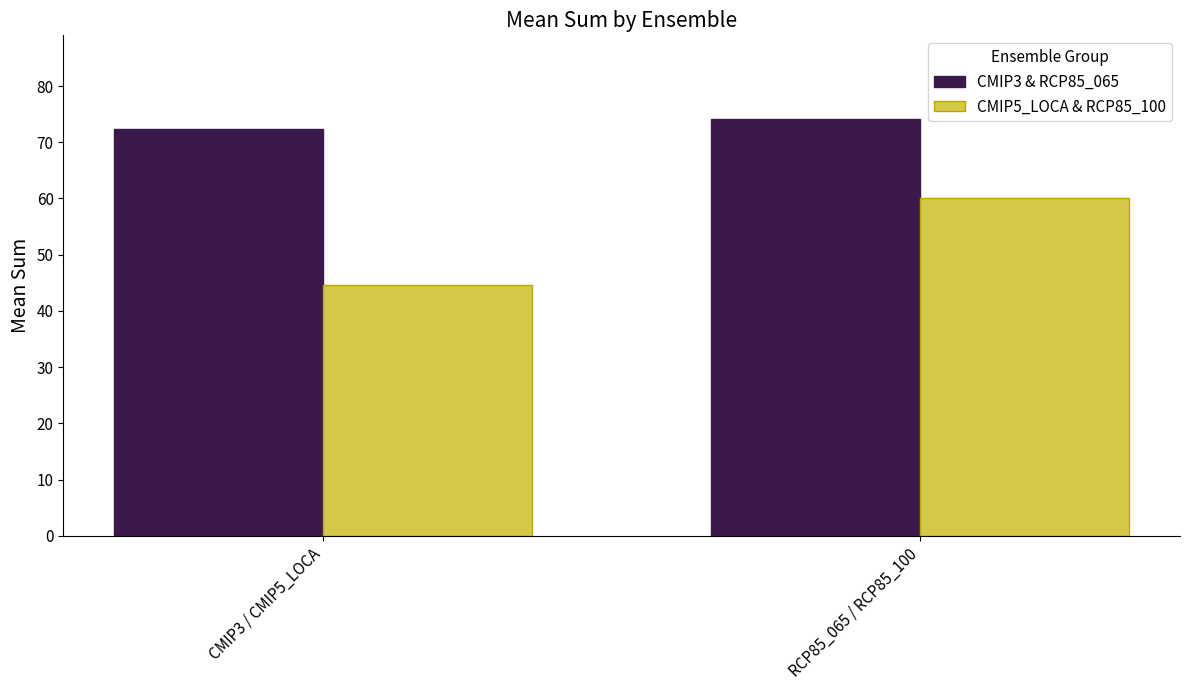

At which category is the sum across all series the highest?

RCP85_065 / RCP85_100